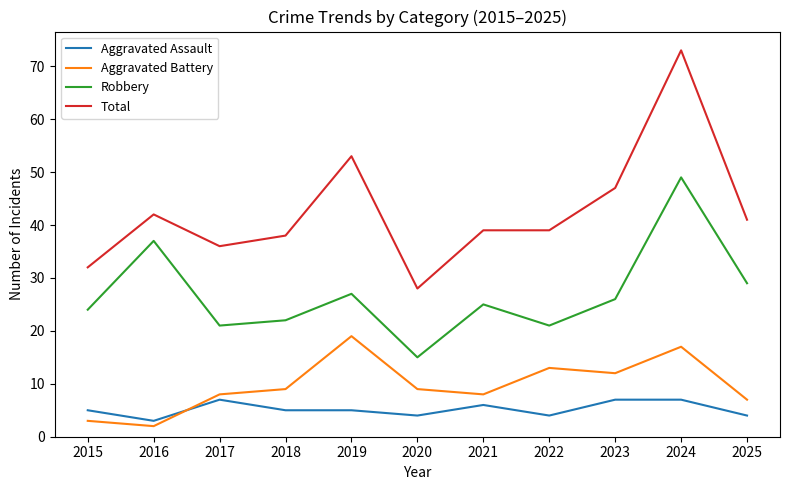

True or false: Robbery and Aggravated Battery cross at least once.

False